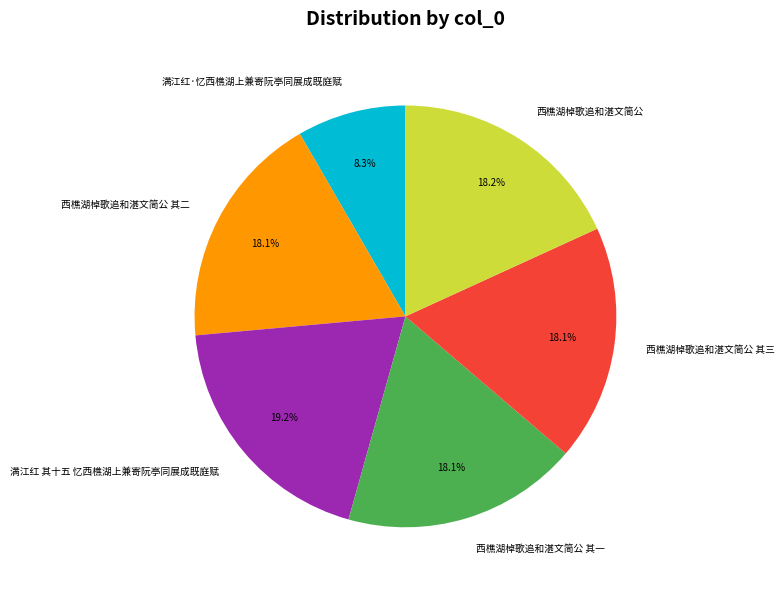

Is 满江红 其十五 忆西樵湖上兼寄阮亭同展成既庭赋 the majority of the pie?

No